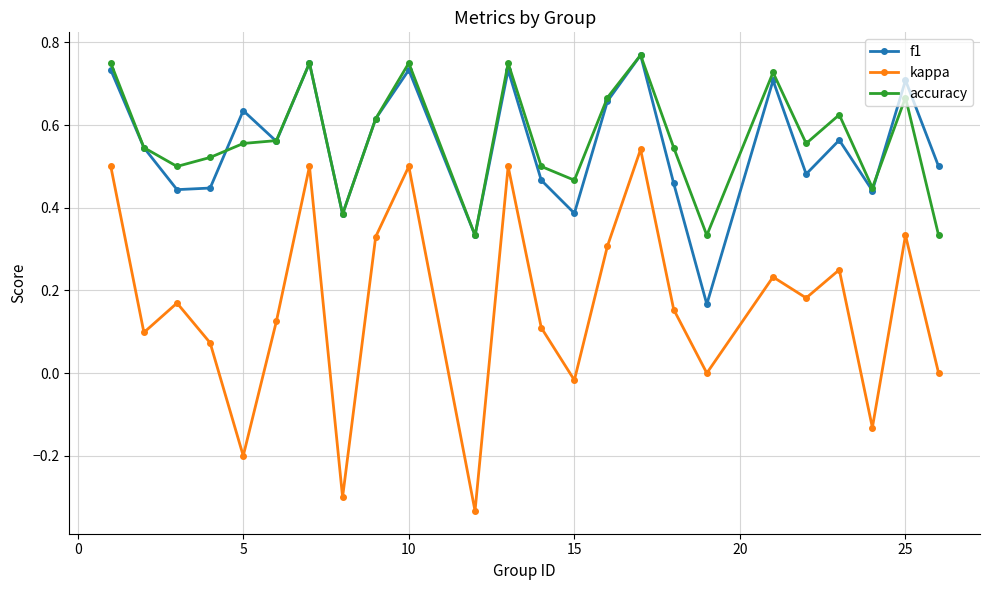

In f1, how many points are lower than both neighbors (excluding endpoints)?

8